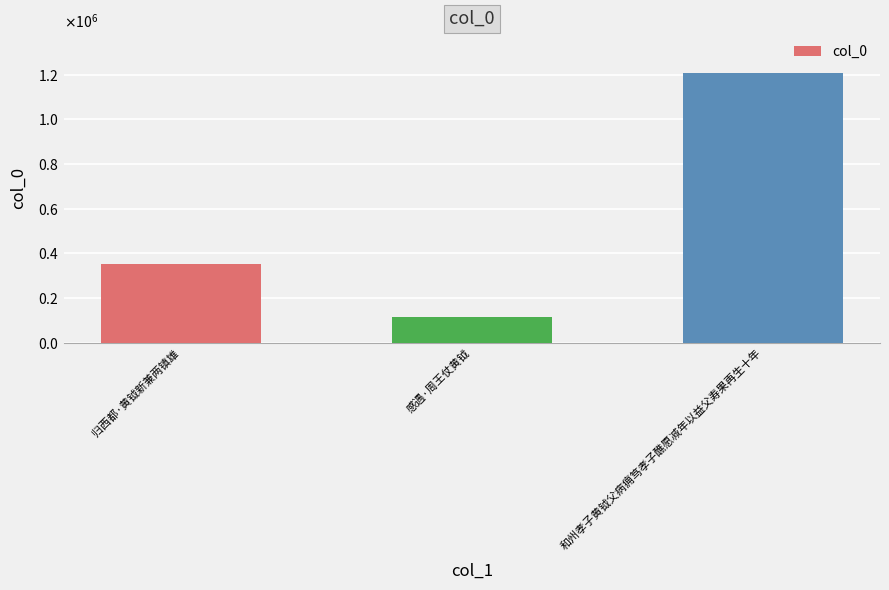

Does the chart contain any negative values?

No